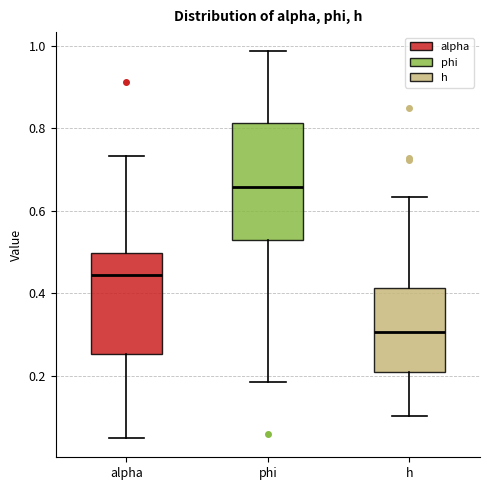

Reading left to right, transcribe this box plot: for each box, give where its median line is, the range the box spans, and where its two whiskers end, as read against the y-axis. The values are not printed on the chart, so give them approximately, as read against the axis.

alpha: median 0.44, box 0.26 to 0.50, whiskers 0.06 to 0.74
phi: median 0.66, box 0.52 to 0.82, whiskers 0.18 to 0.98
h: median 0.30, box 0.20 to 0.42, whiskers 0.10 to 0.64